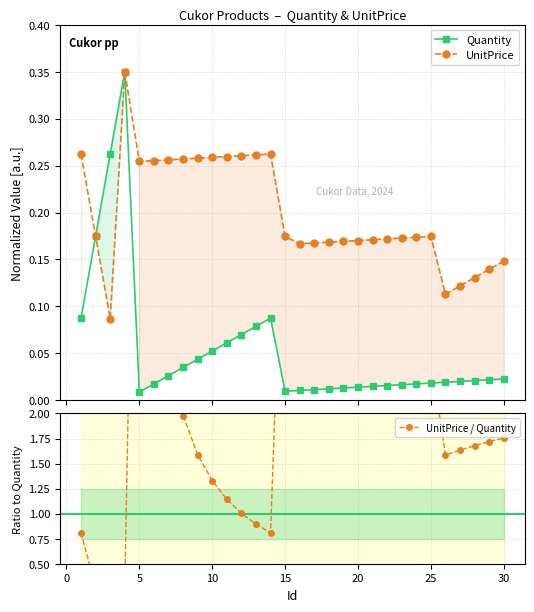

What is the difference between the maximum and minimum values in the UnitPrice series?

0.3